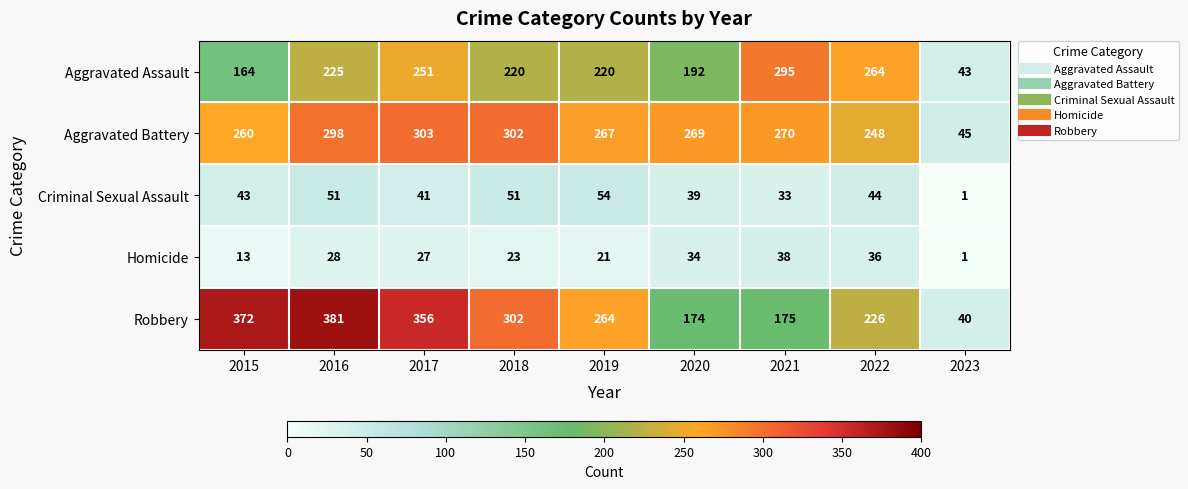

What is the average value of the Criminal Sexual Assault series?

40